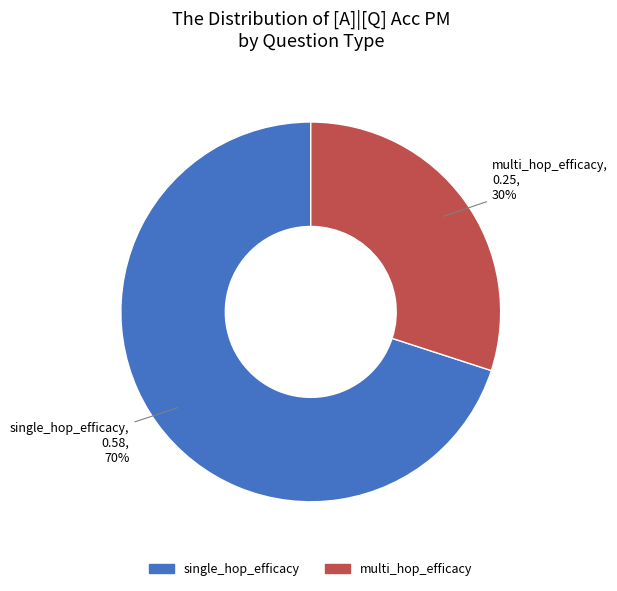

To the nearest percent, what is the difference between the largest and smallest slice percentages?

40%